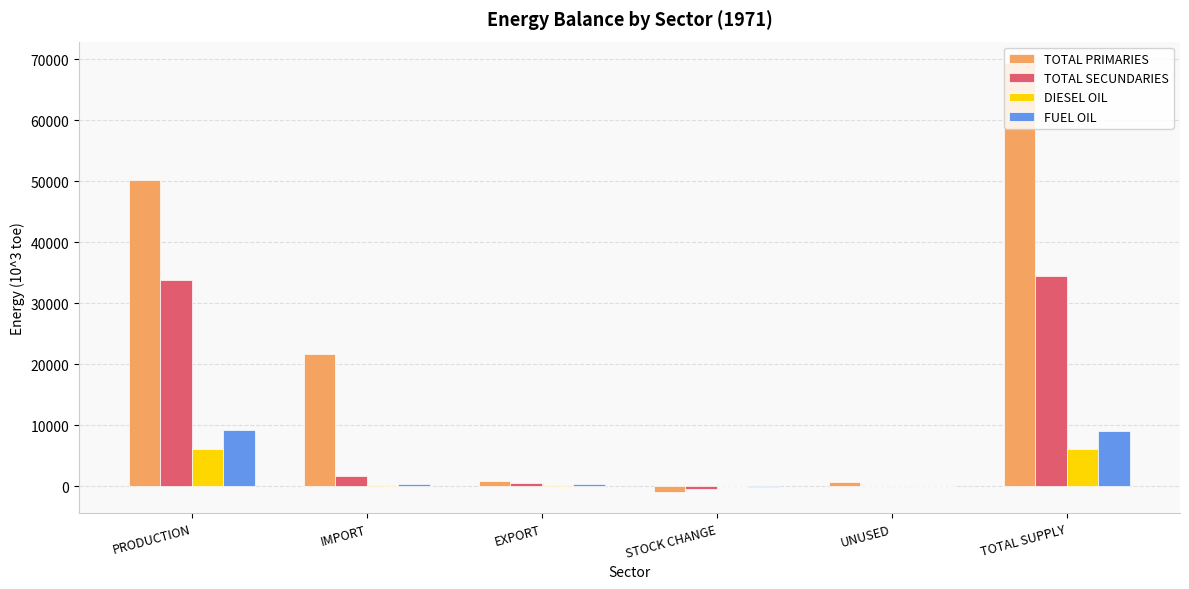

Are the bars grouped side by side (vs. stacked)?

Yes